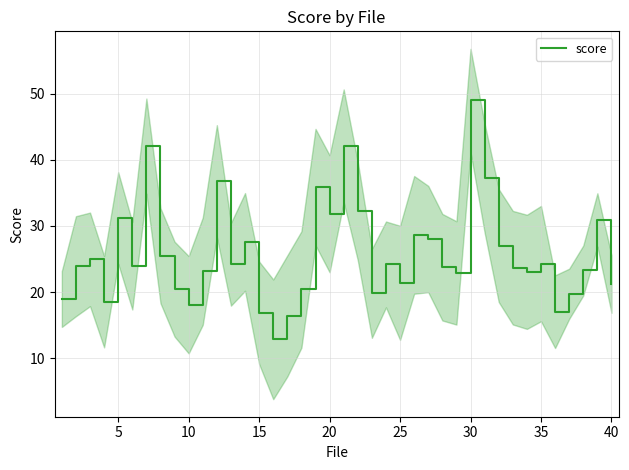

Which category has the highest value in the score series?

30